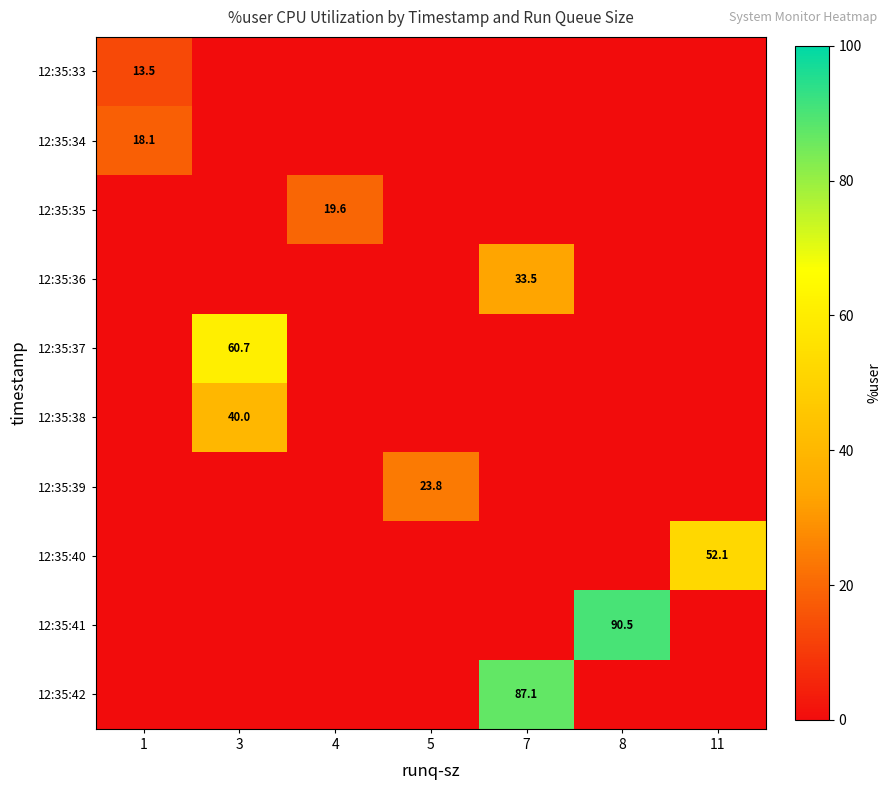

The value of 12:35:38 at 3 is 40.0. True or false?

True